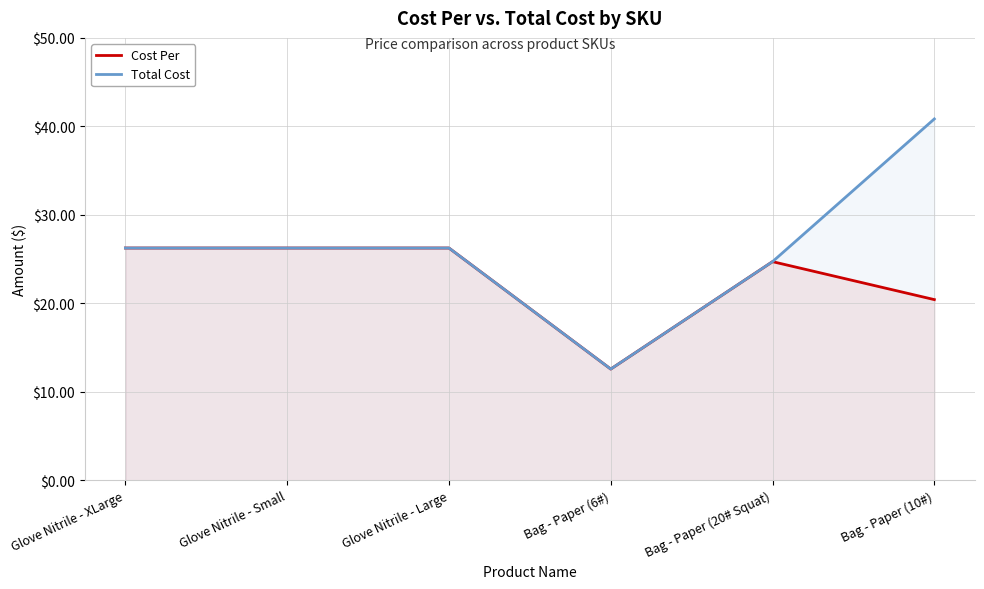

What is the label of the 3rd point from the right?

Bag - Paper (6#)